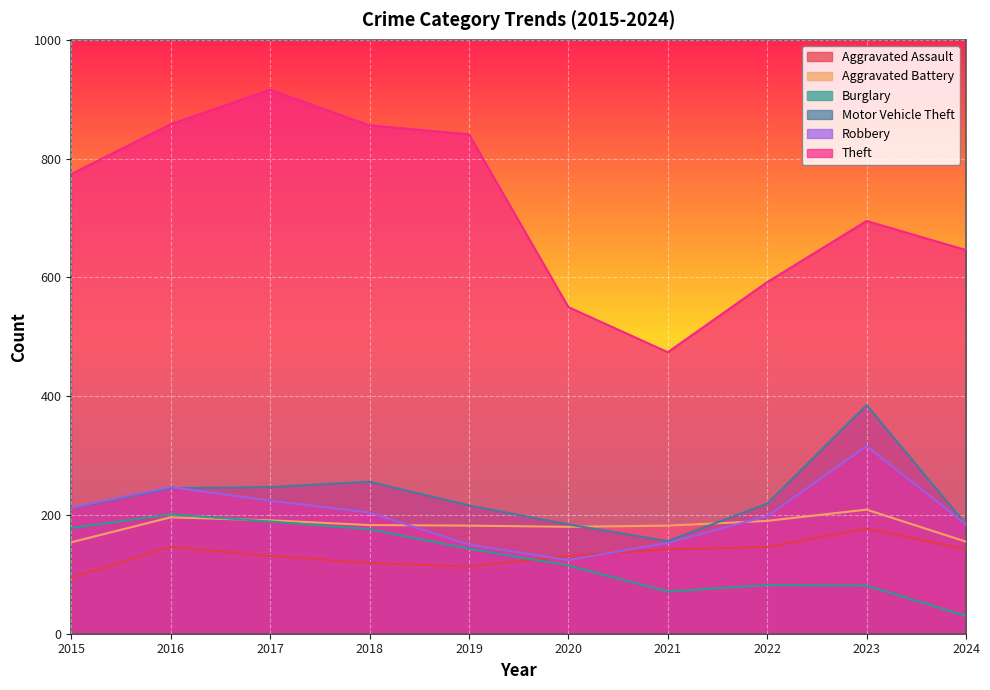

Reading left to right, extract all data points from this chart.

Aggravated Assault: 95	146	131	119	113	131	142	146	177	142
Aggravated Battery: 154	196	191	183	182	180	182	190	209	155
Burglary: 178	201	189	176	143	115	71	82	81	30
Motor Vehicle Theft: 211	245	247	256	216	184	156	219	385	184
Robbery: 212	247	224	204	150	124	153	198	316	184
Theft: 774	858	916	856	841	550	474	592	695	646